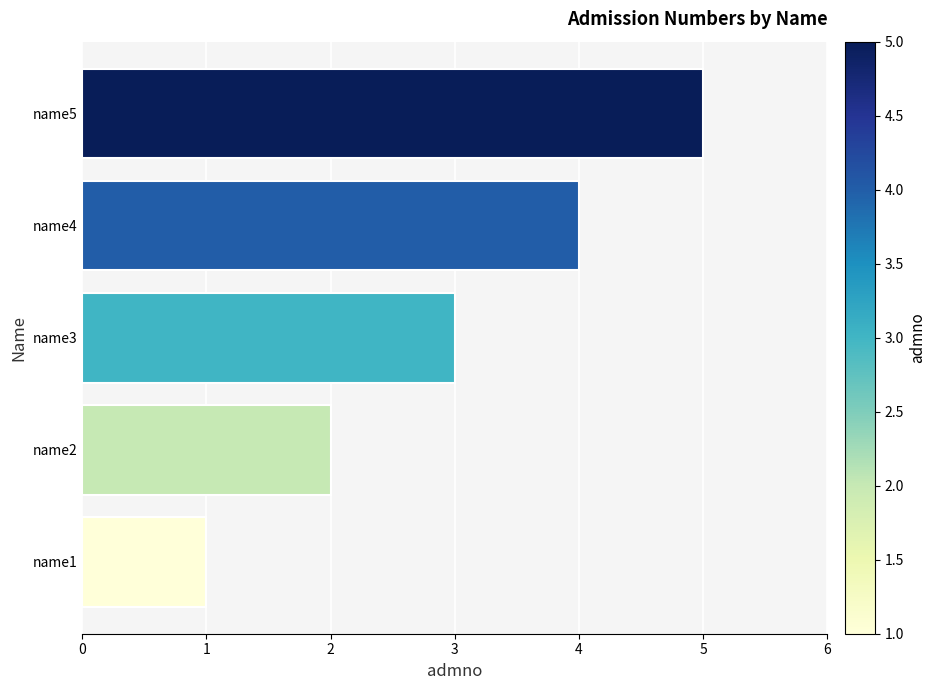

Count the values in the range 2 to 4.

3